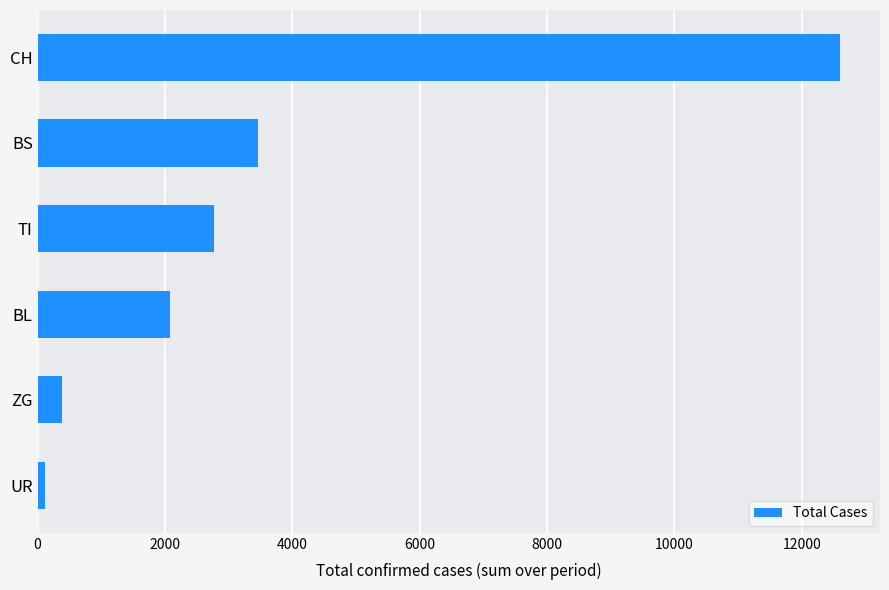

What is the sum of all values?

21383